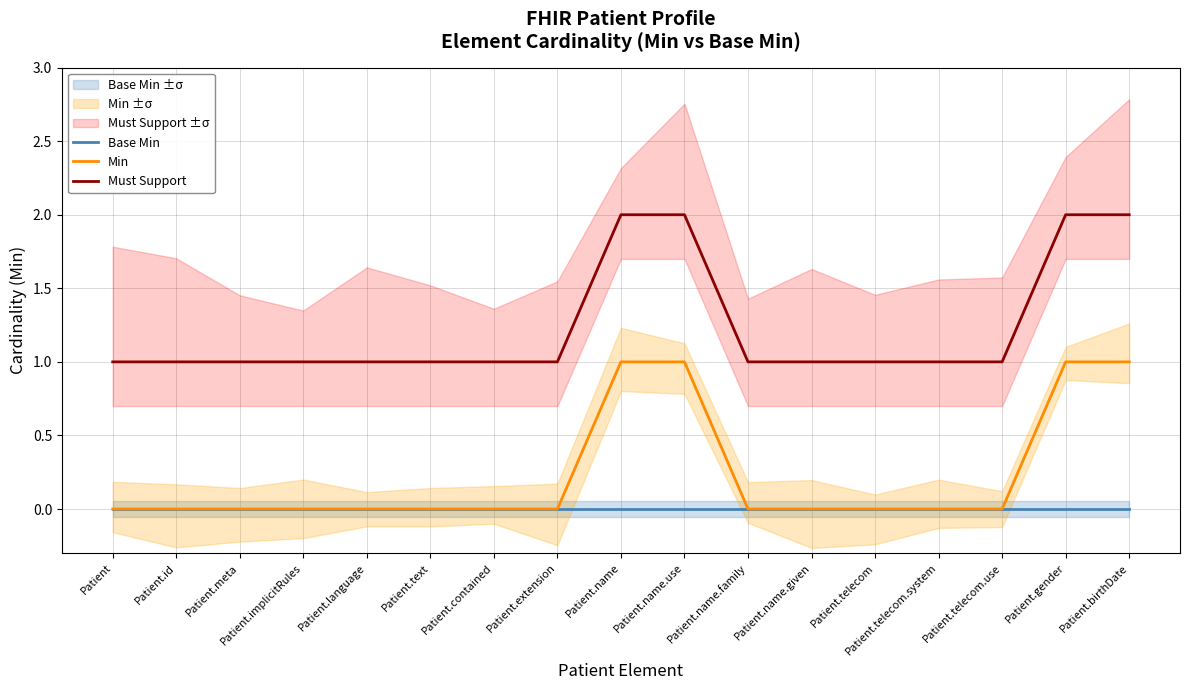

Which category has the lowest value across all series?

Patient